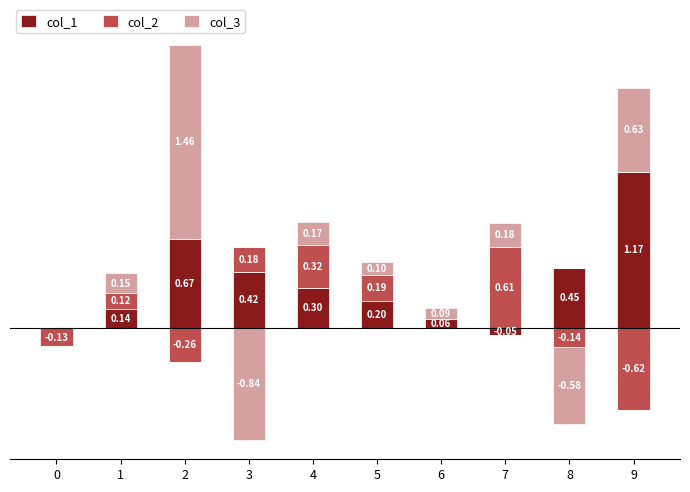

Rank the series by their maximum value, from lowest to highest.

col_2, col_1, col_3